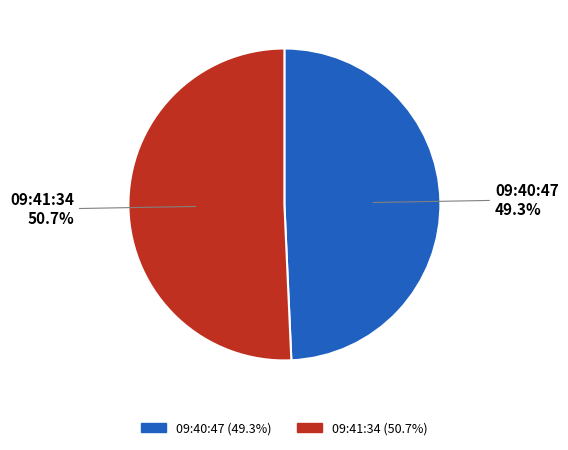

What percentage is the 09:41:34 slice, to the nearest percent?

51%